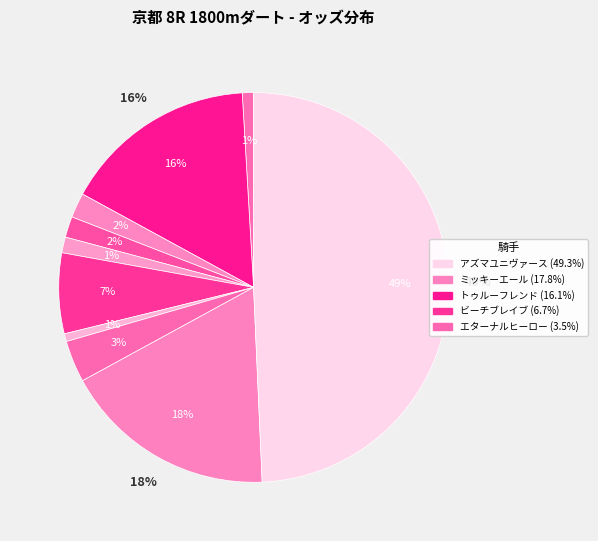

How much of the chart is everything except サカジロスイセイ?

98.3%